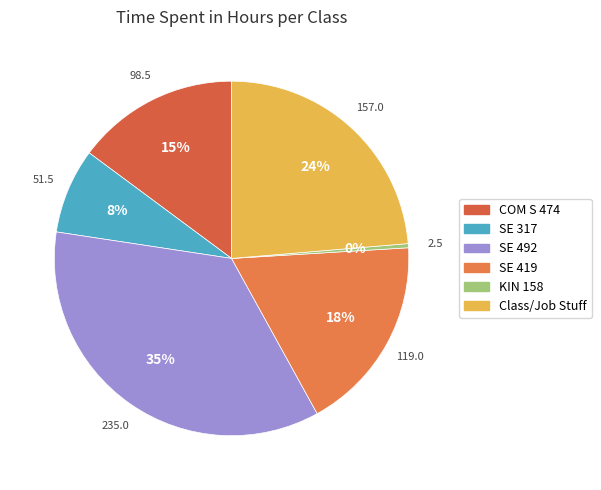

How many slices are in this pie chart?

6